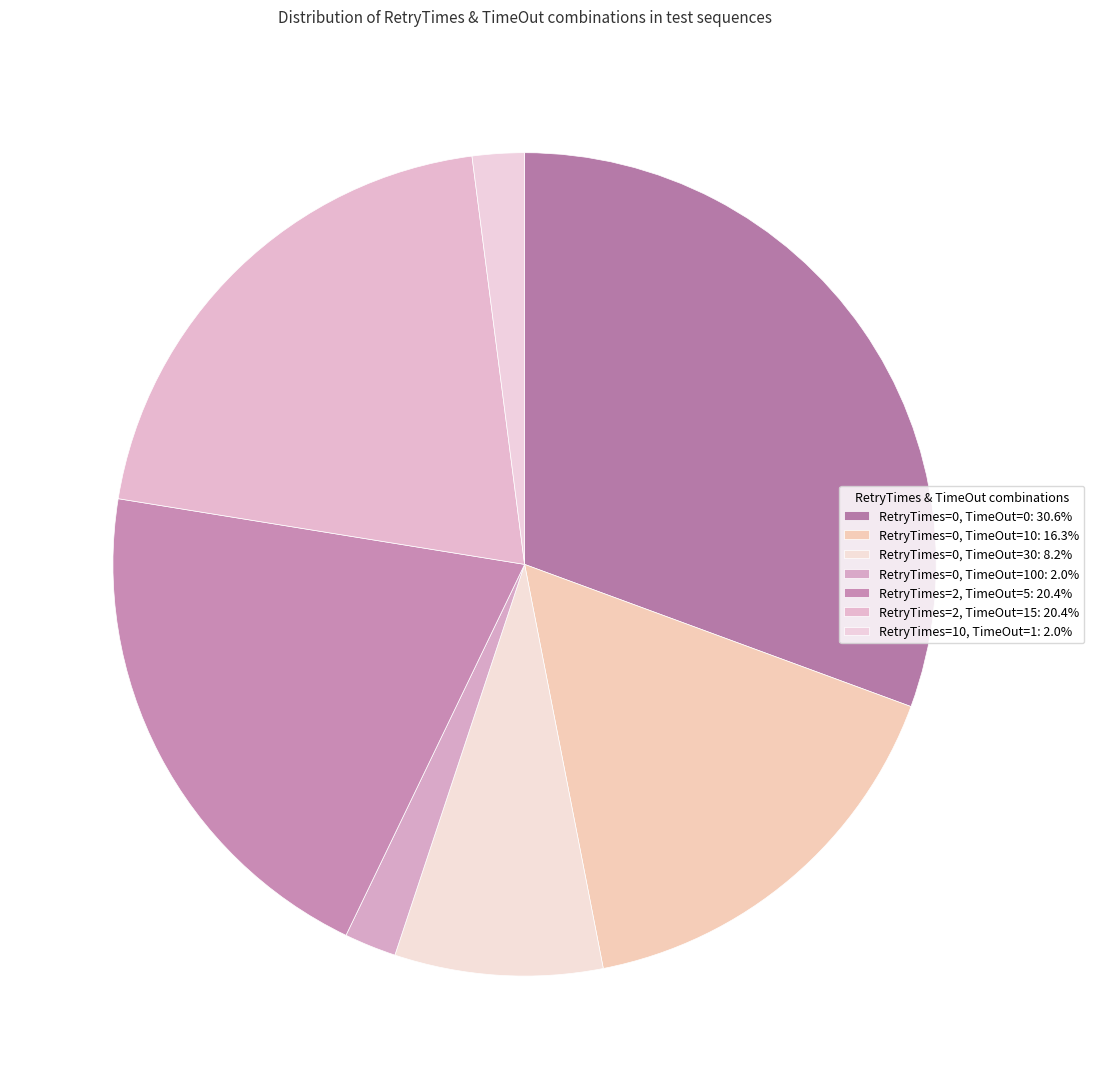

Rank the categories by value from lowest to highest.

RetryTimes=0, TimeOut=100, RetryTimes=10, TimeOut=1, RetryTimes=0, TimeOut=30, RetryTimes=0, TimeOut=10, RetryTimes=2, TimeOut=5, RetryTimes=2, TimeOut=15, RetryTimes=0, TimeOut=0